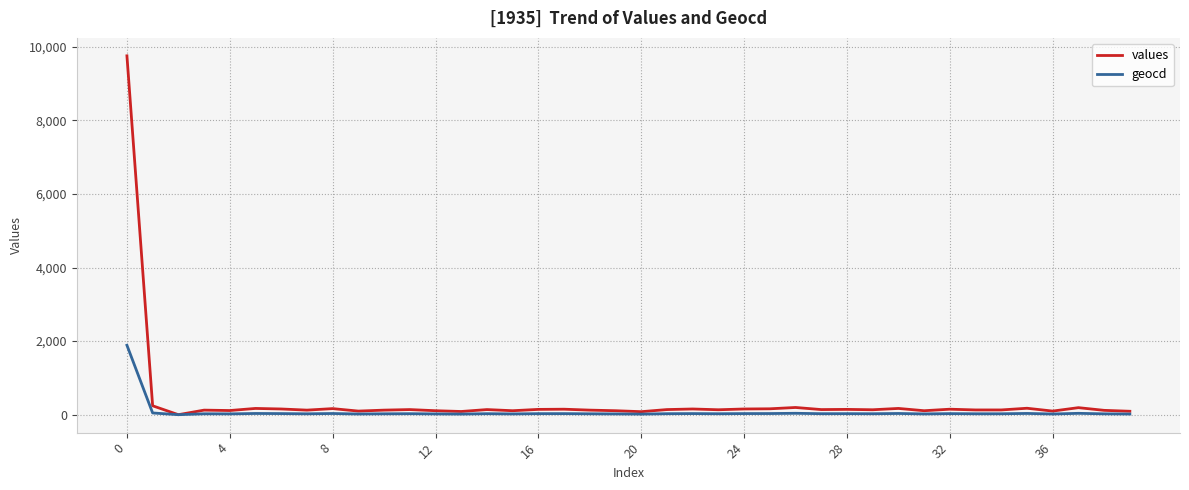

List the series in order of their peak value, highest first.

values, geocd